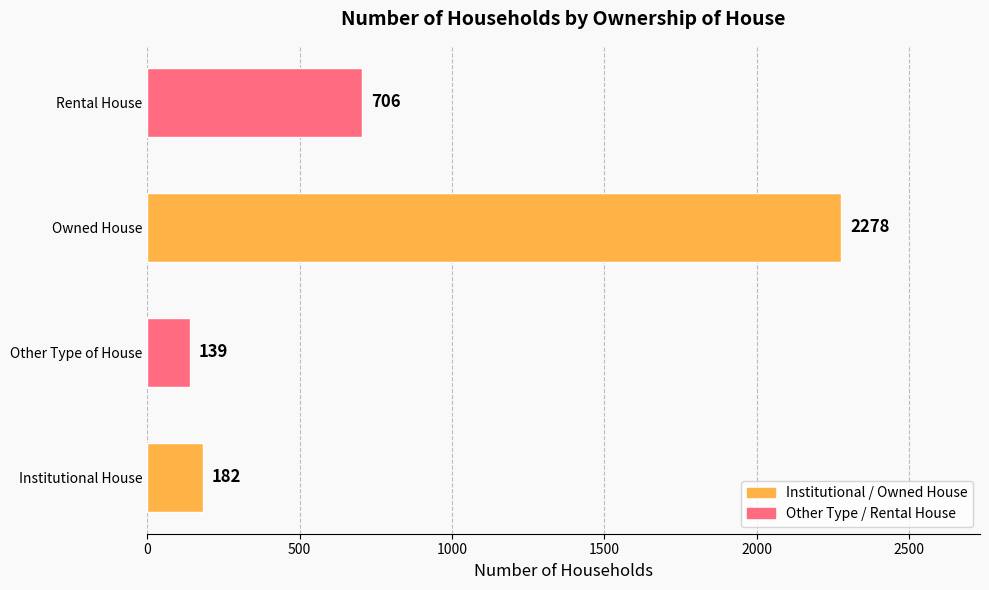

Rank the categories by value from highest to lowest.

Owned House, Rental House, Institutional House, Other Type of House